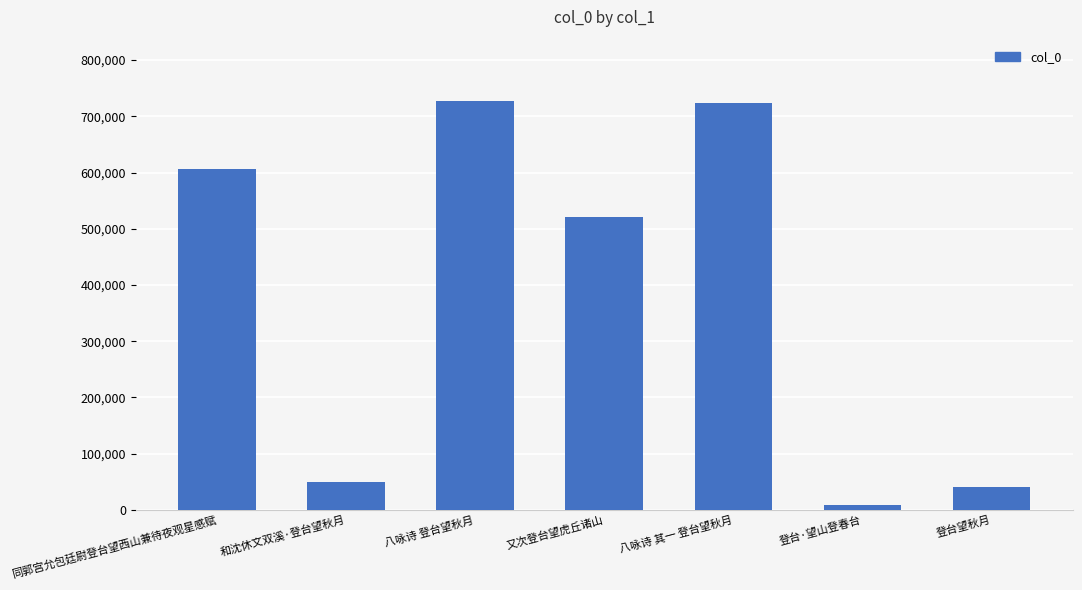

Where is the data nearest to the value 368280?

又次登台望虎丘诸山